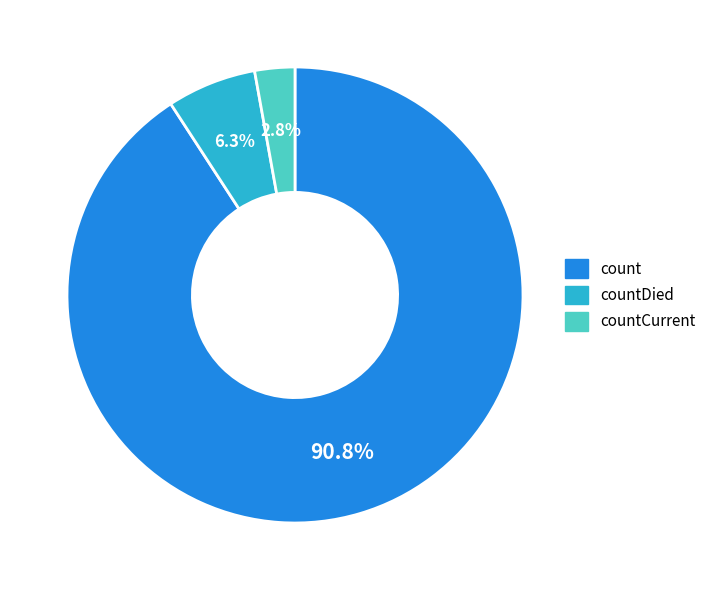

Is the sum of count and countCurrent greater than half?

Yes